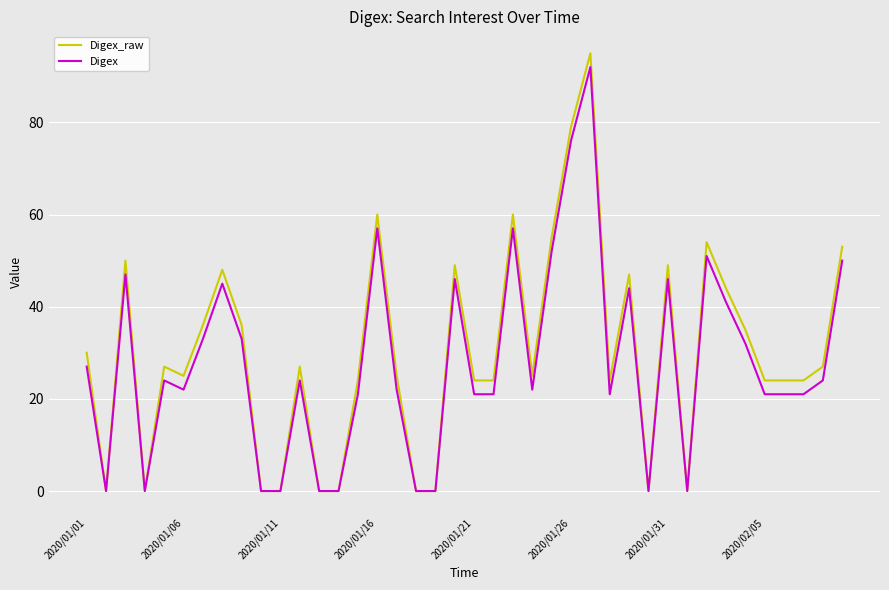

What is the highest value of the Digex_raw series?

95